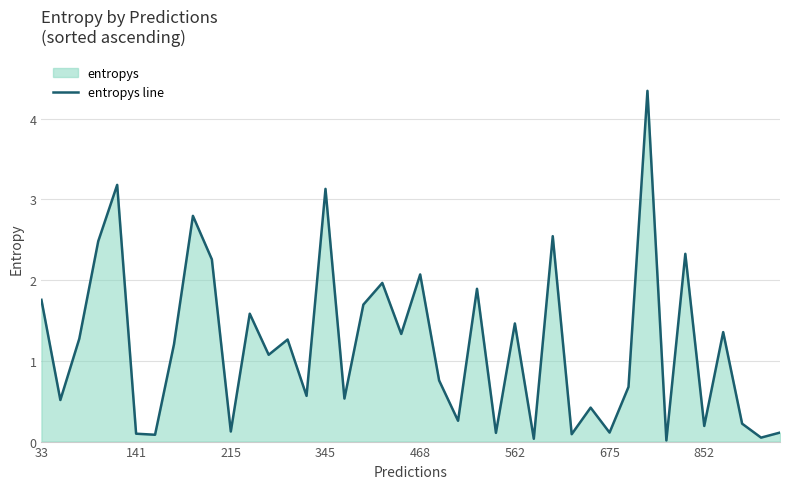

What is the average value?

1.2